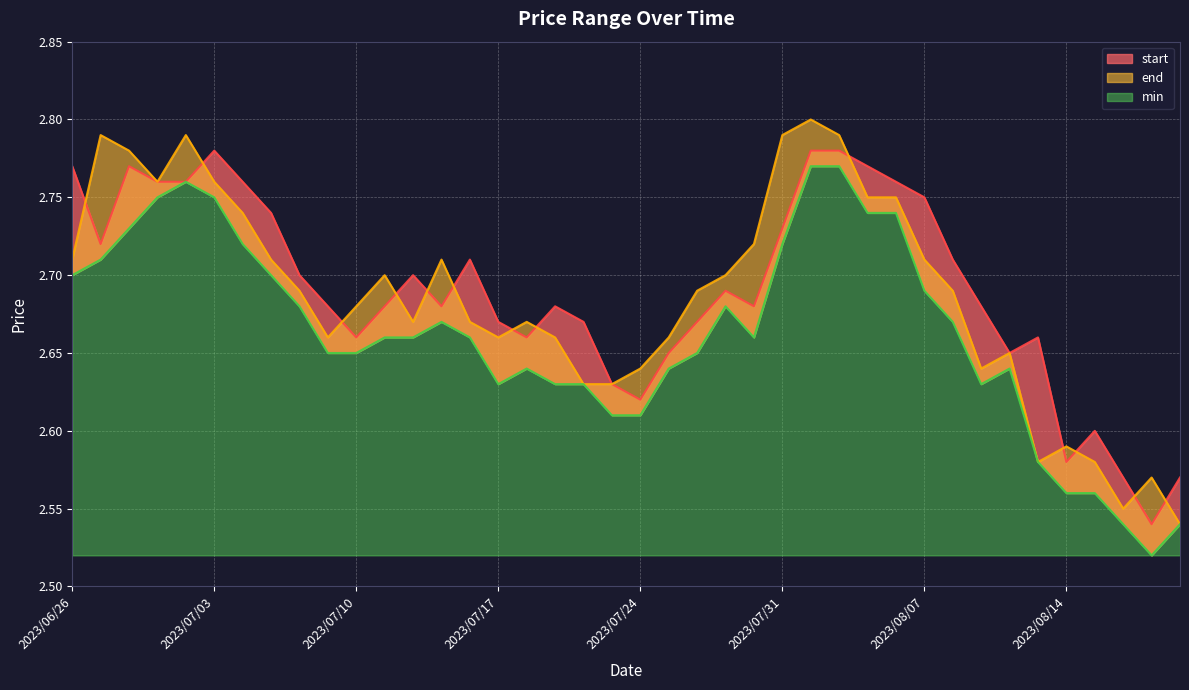

What is the average value of the end series?

2.7